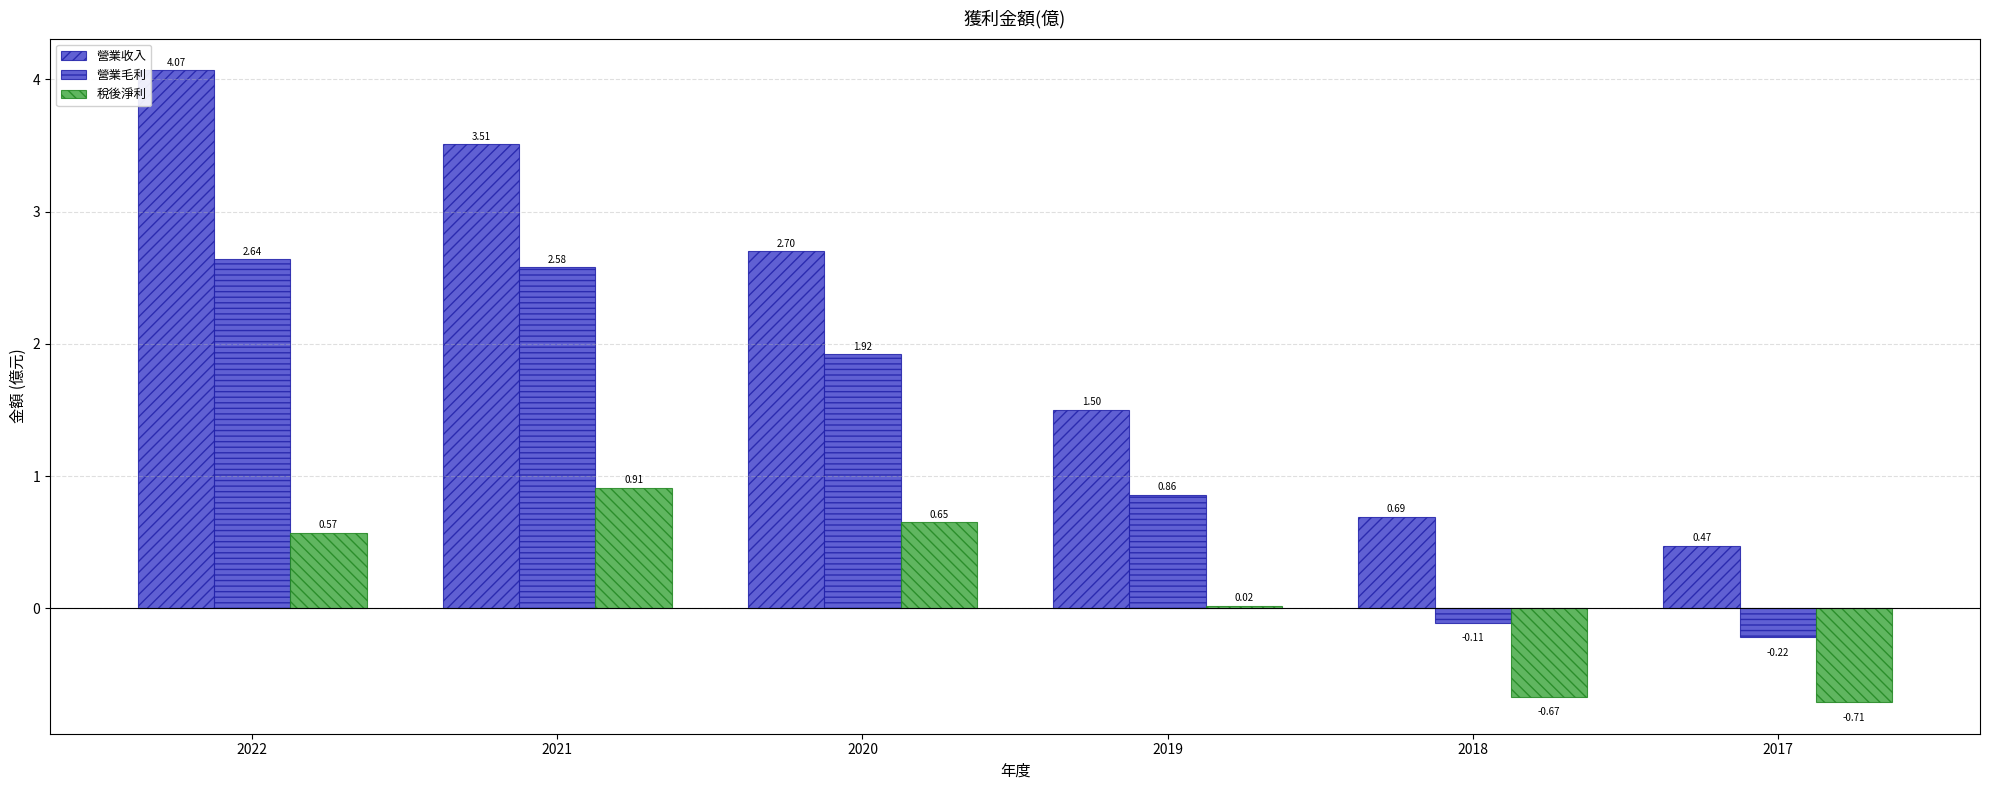

Which category has the highest value across all series?

2022